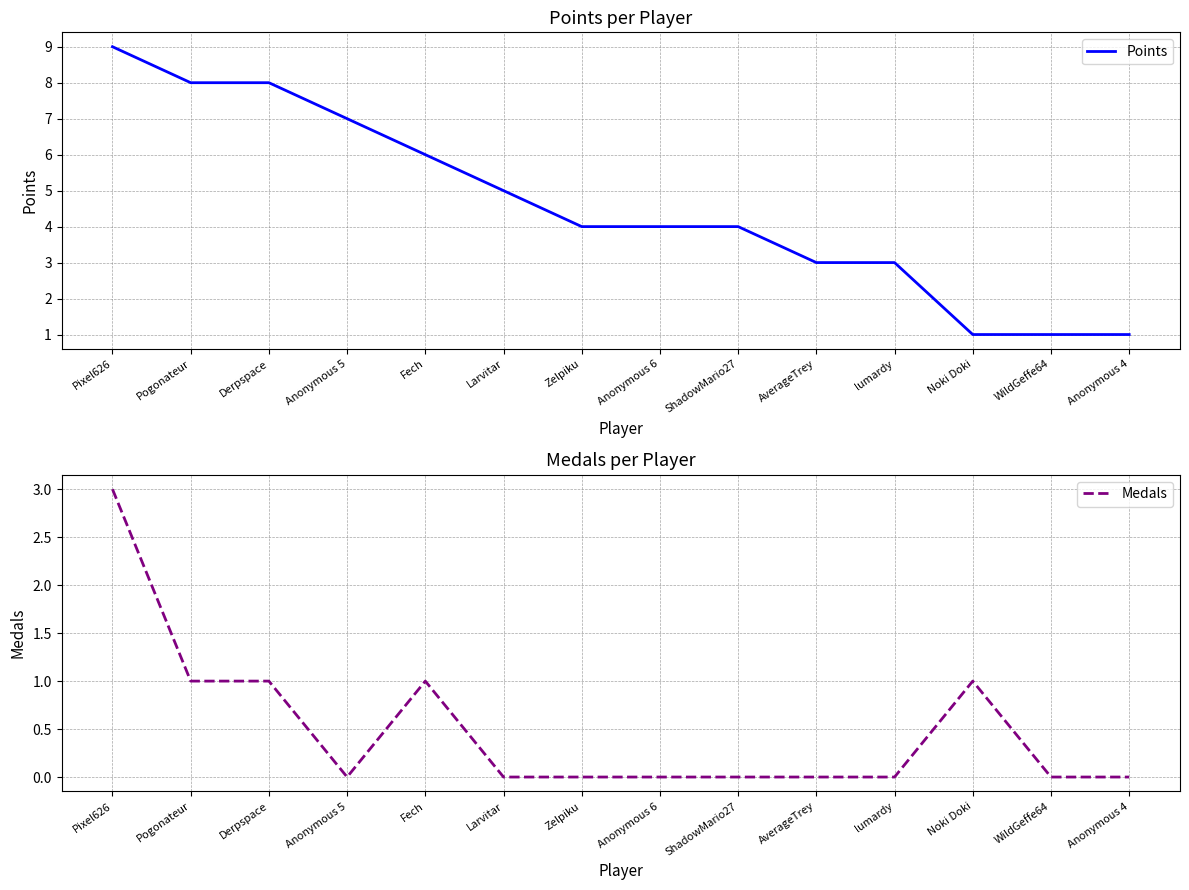

Does the chart have visible grid lines?

Yes